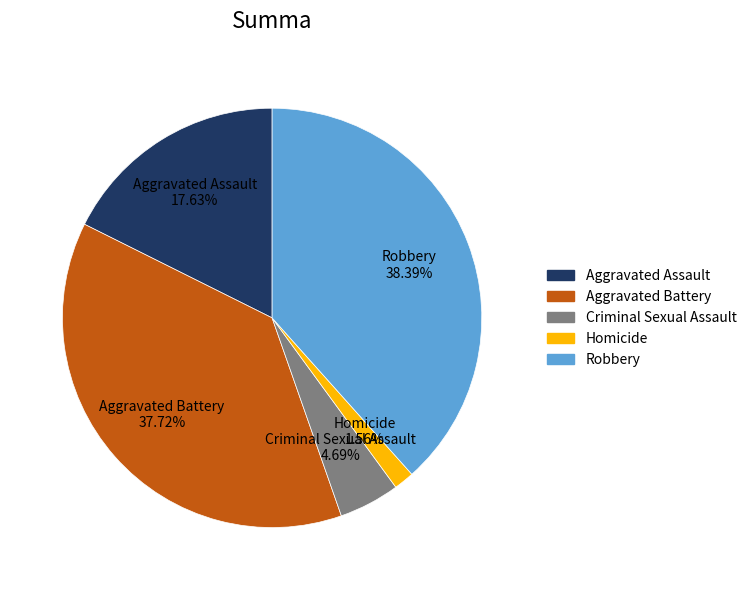

To the nearest percent, what is the combined percentage of Homicide and Aggravated Assault?

19%